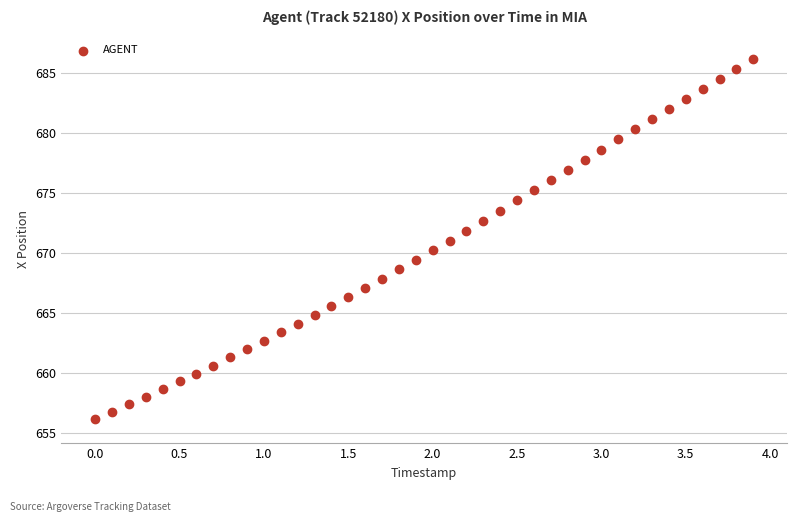

What is the range of X values (max minus min)?

3.9